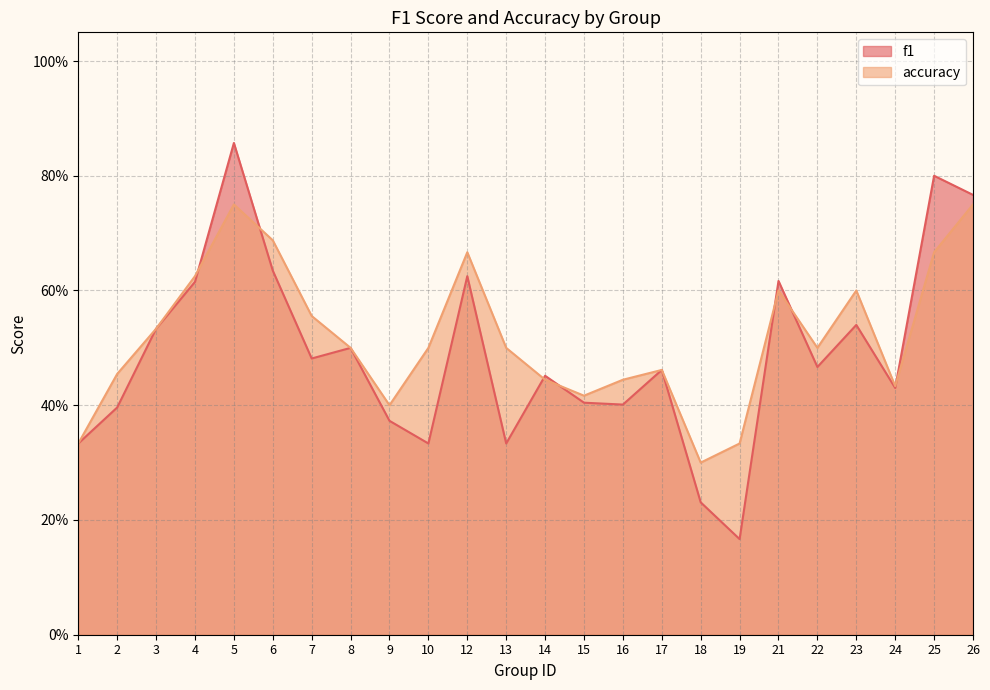

Reading right to left, transcribe all the data shown in this chart.

f1: 26=0.8	25=0.8	24=0.4	23=0.5	22=0.5	21=0.6	19=0.2	18=0.2	17=0.5	16=0.4	15=0.4	14=0.5	13=0.3	12=0.6	10=0.3	9=0.4	8=0.5	7=0.5	6=0.6	5=0.9	4=0.6	3=0.5	2=0.4	1=0.3
accuracy: 26=0.8	25=0.7	24=0.4	23=0.6	22=0.5	21=0.6	19=0.3	18=0.3	17=0.5	16=0.4	15=0.4	14=0.4	13=0.5	12=0.7	10=0.5	9=0.4	8=0.5	7=0.6	6=0.7	5=0.8	4=0.6	3=0.5	2=0.5	1=0.3